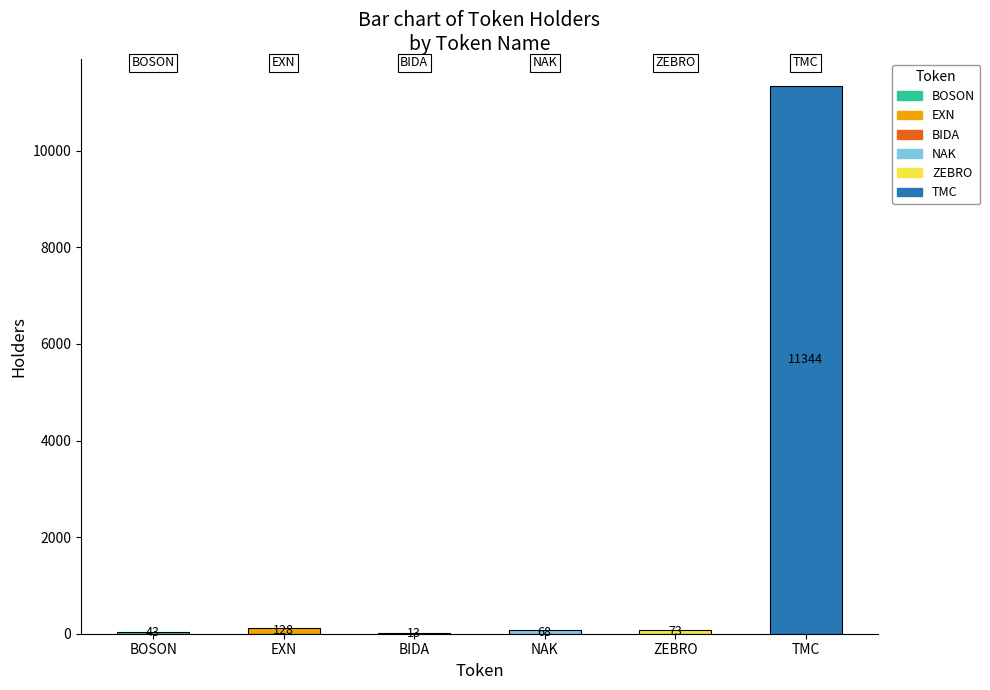

At which category does the chart reach its peak across all series?

TMC